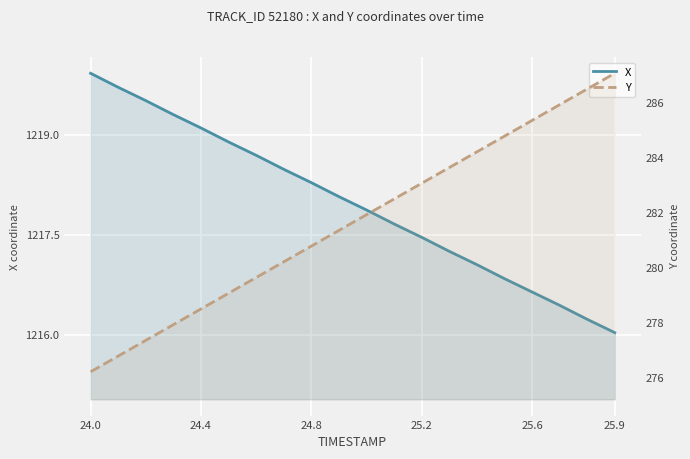

How many values in the Y series exceed 281?

11